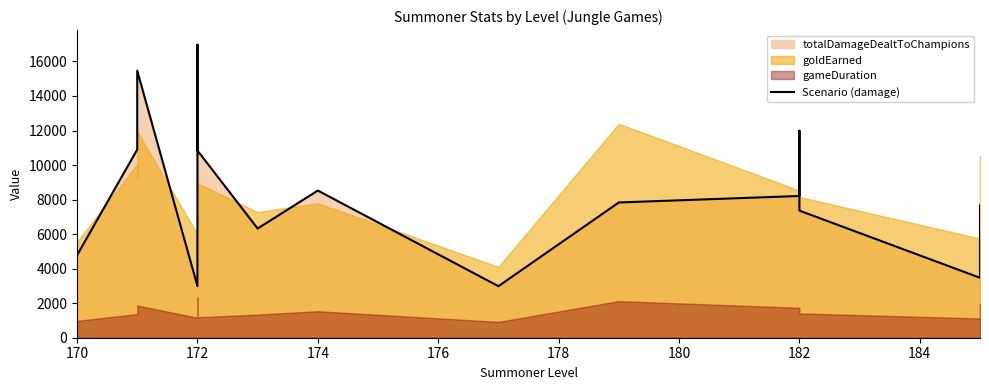

What is the average value?

9137